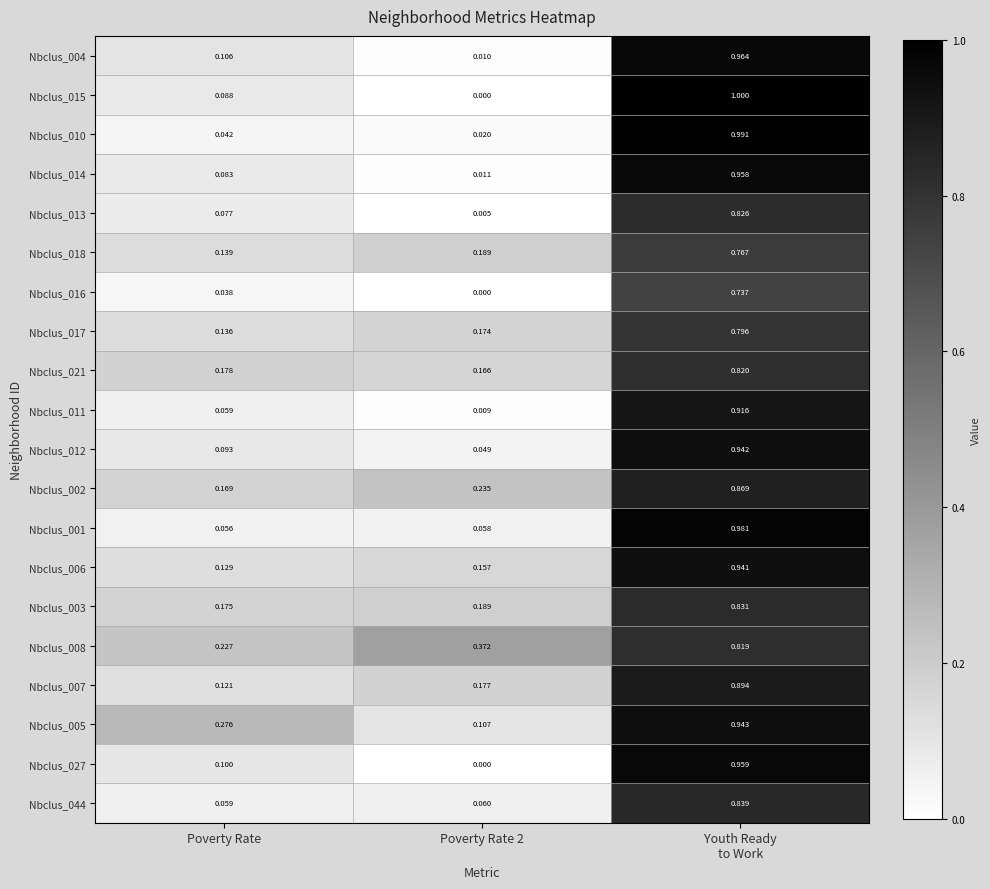

Is the value of Nbclus_015 at Poverty Rate 2 greater than the value of Nbclus_008 at Poverty Rate?

No